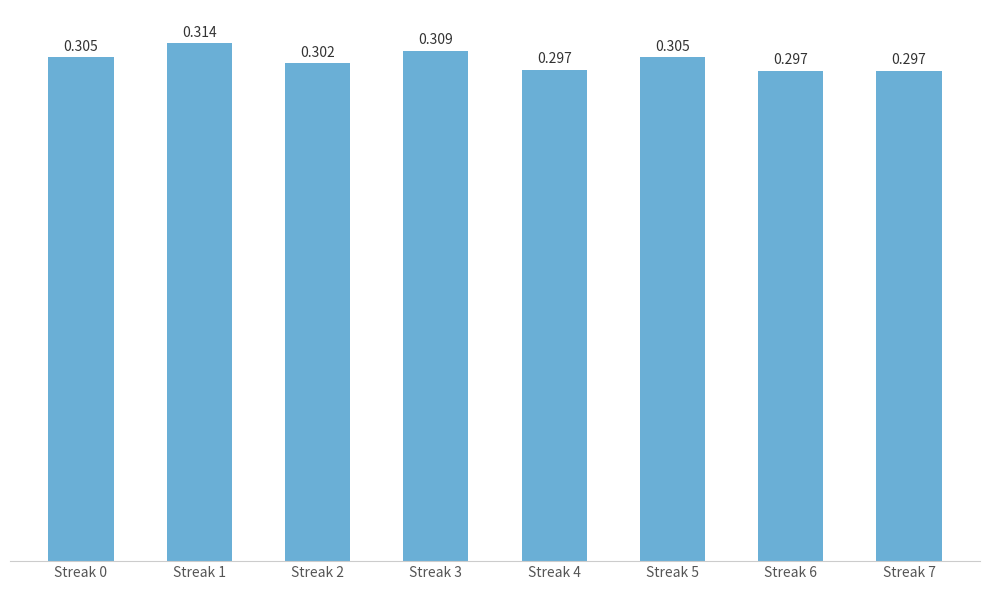

Reading left to right, list all the values displayed in this chart.

0.3	0.3	0.3	0.3	0.3	0.3	0.3	0.3